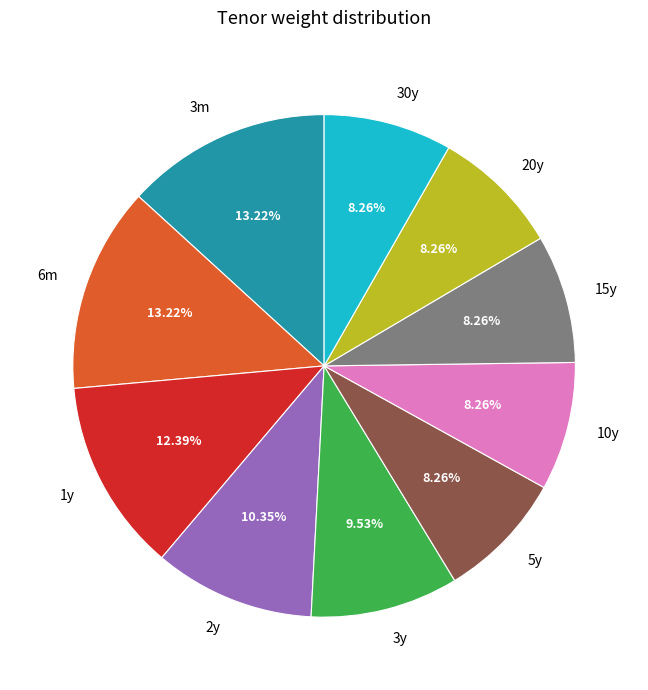

To the nearest percent, what is the difference between the 3m and 15y slice percentages?

5%